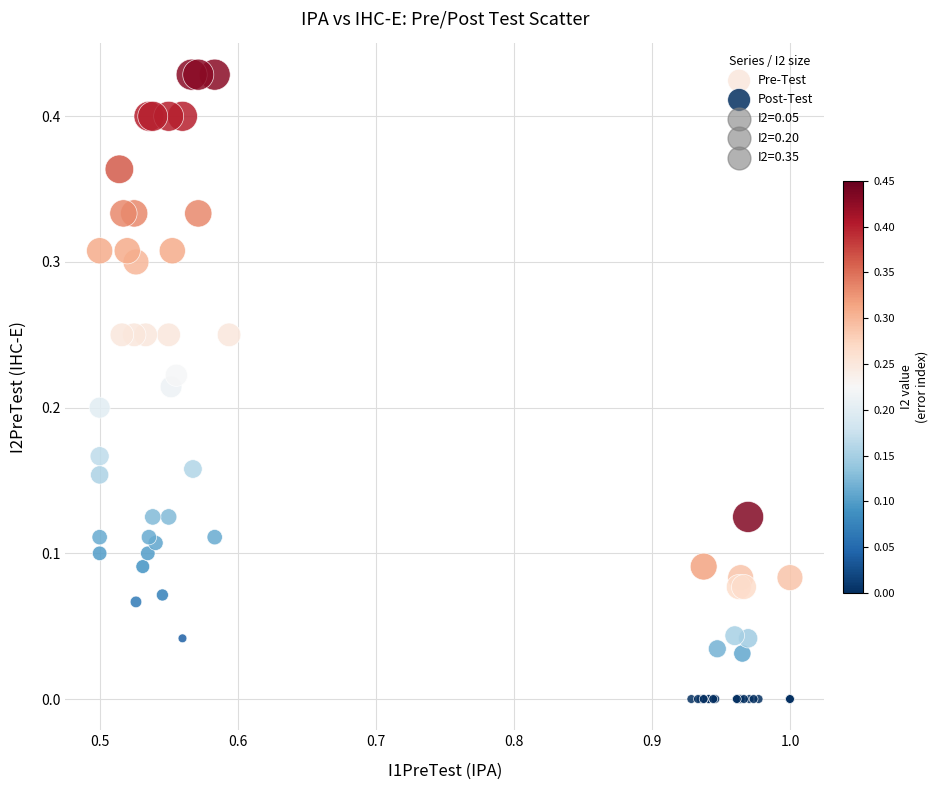

Which series has the largest Y range (max minus min)?

Pre-Test